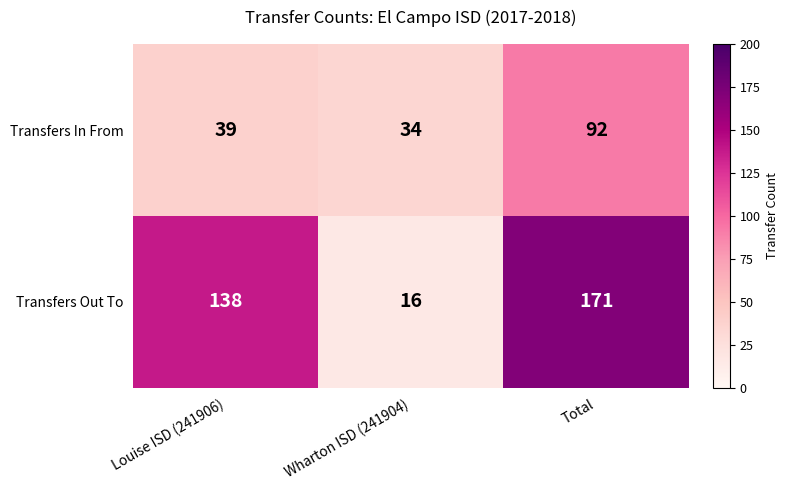

Which series has the widest spread of values?

Transfers Out To